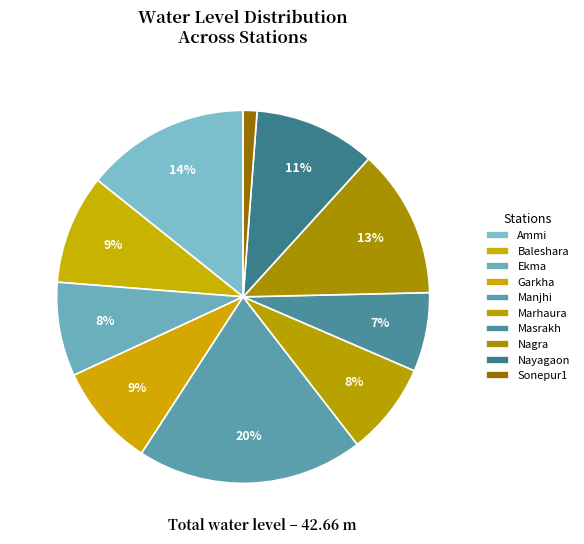

How many slices are in this pie chart?

10